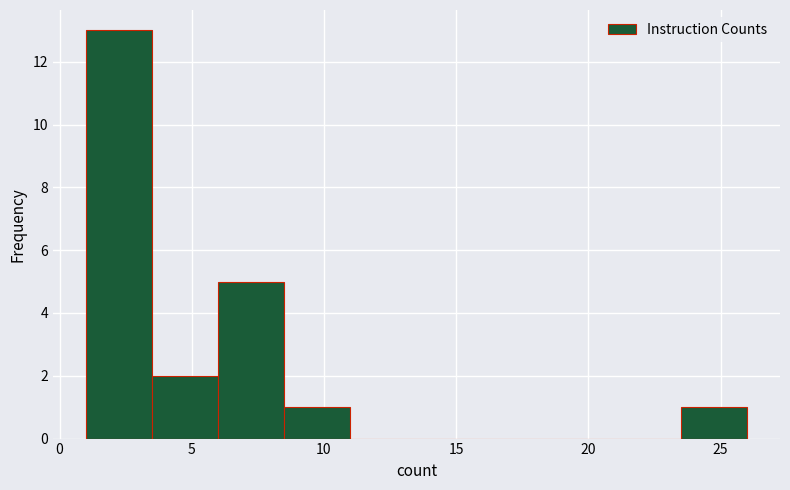

Reading left to right, list every bar in this chart as the range it spans on the x-axis followed by its height. The values are not printed on the chart, so give them approximately, as read against the axis.

1.0 to 3.5: 13
3.5 to 6.0: 2
6.0 to 8.5: 5
8.5 to 11.0: 1
11.0 to 13.5: 0
13.5 to 16.0: 0
16.0 to 18.5: 0
18.5 to 21.0: 0
21.0 to 23.5: 0
23.5 to 26.0: 1